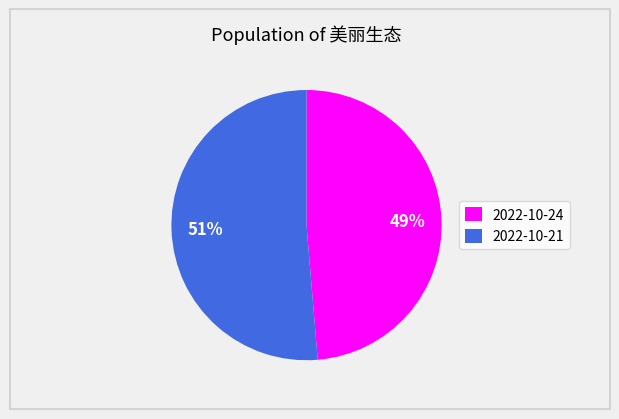

The 2022-10-21 slice represents 51% of the pie. True or false?

True